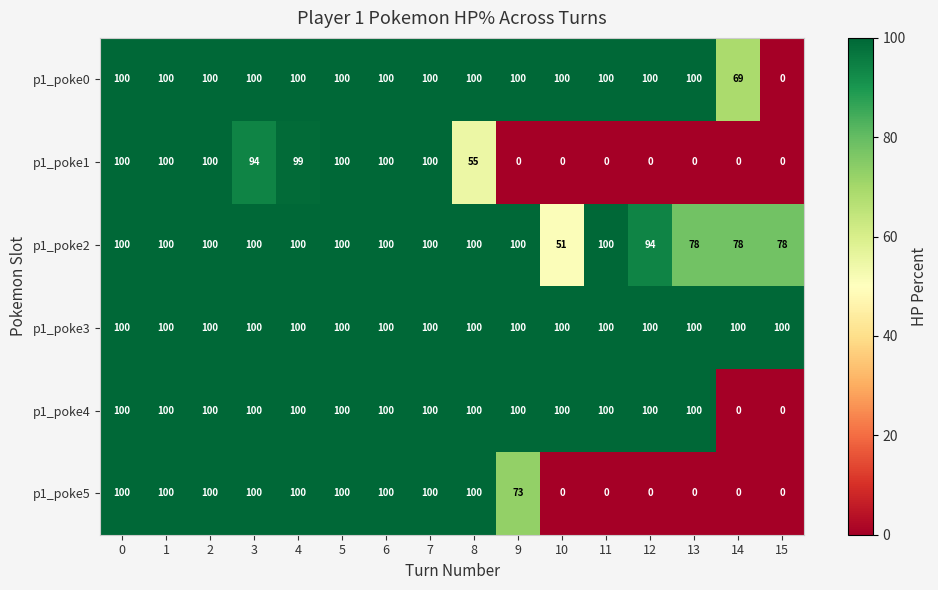

What is the maximum value for p1_poke5?

100